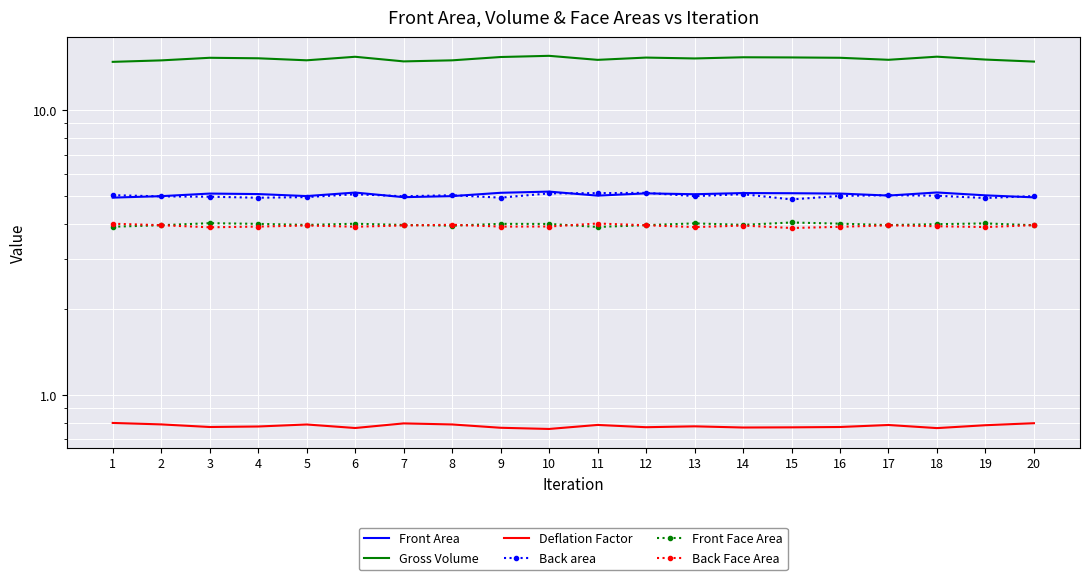

Which series has the largest range (max minus min)?

Gross Volume